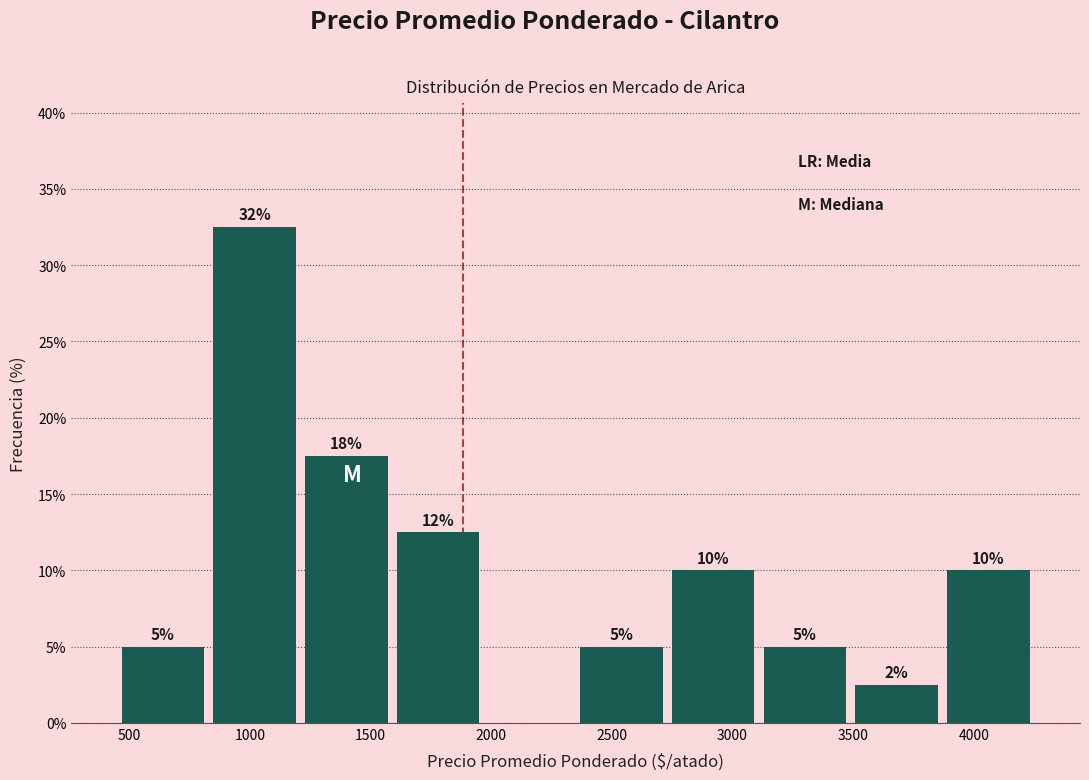

Which range on the x-axis has the tallest bar?

830 to 1210